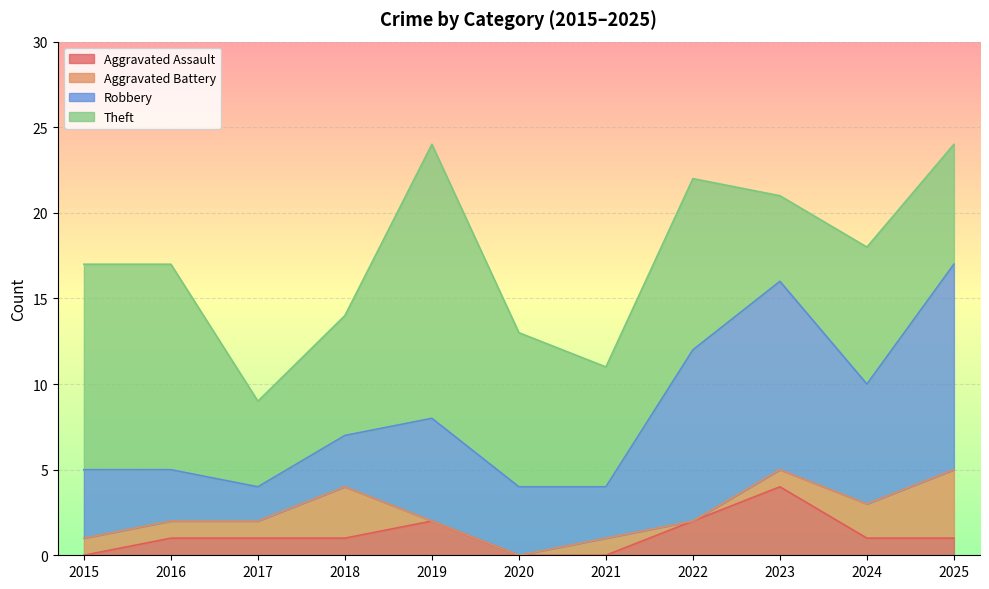

What are all the series names shown in the legend?

Aggravated Assault, Aggravated Battery, Robbery, Theft